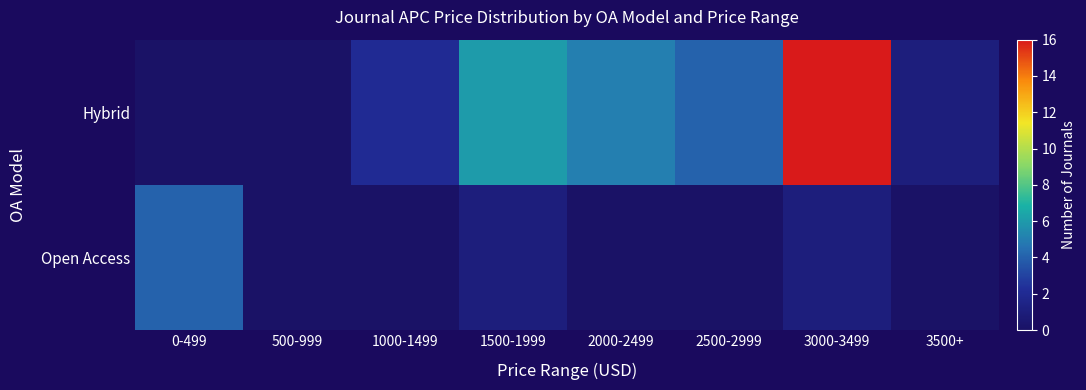

Which has a higher value, 1000-1499 or 3000-3499?

3000-3499